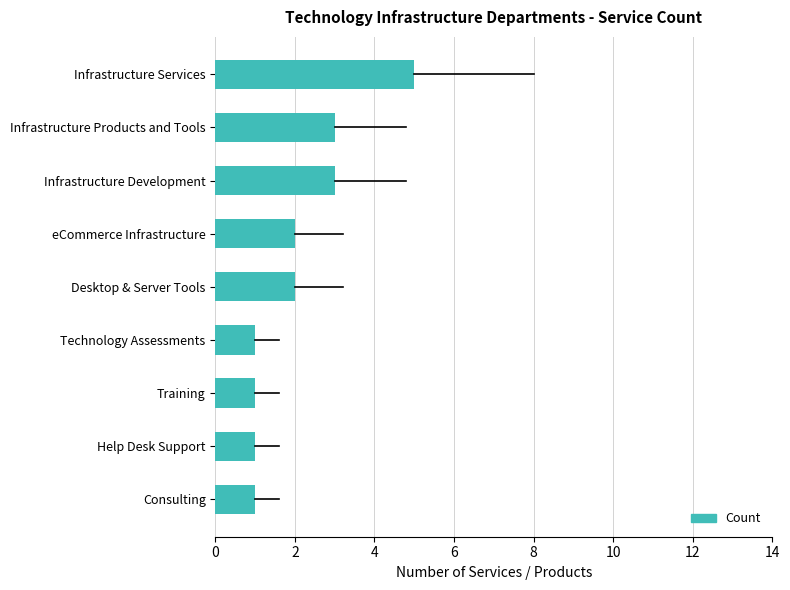

What value does the data have at Infrastructure Development?

3